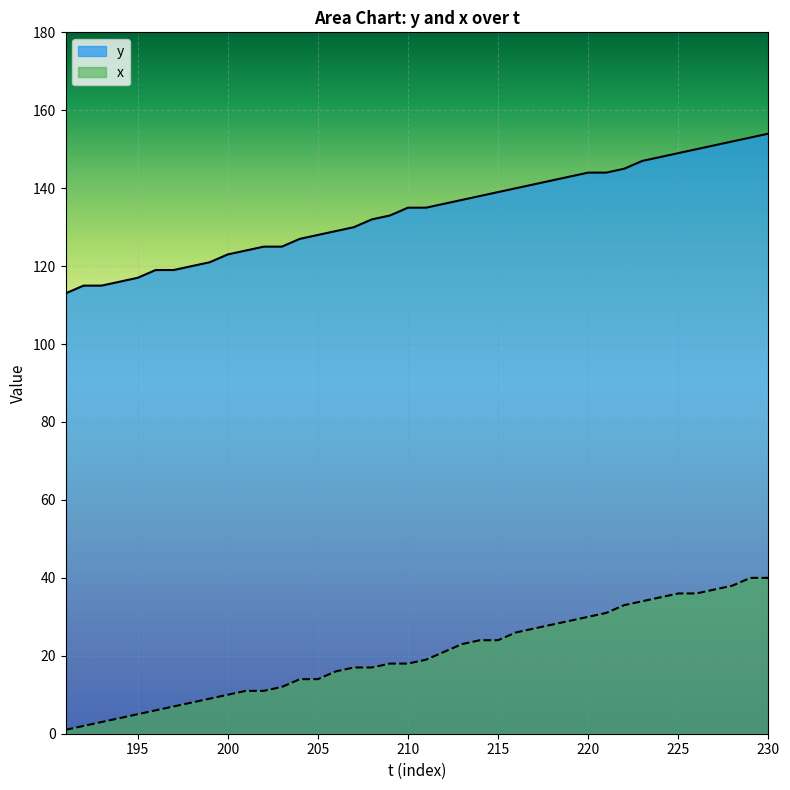

How many data points in x are less than 19?

20